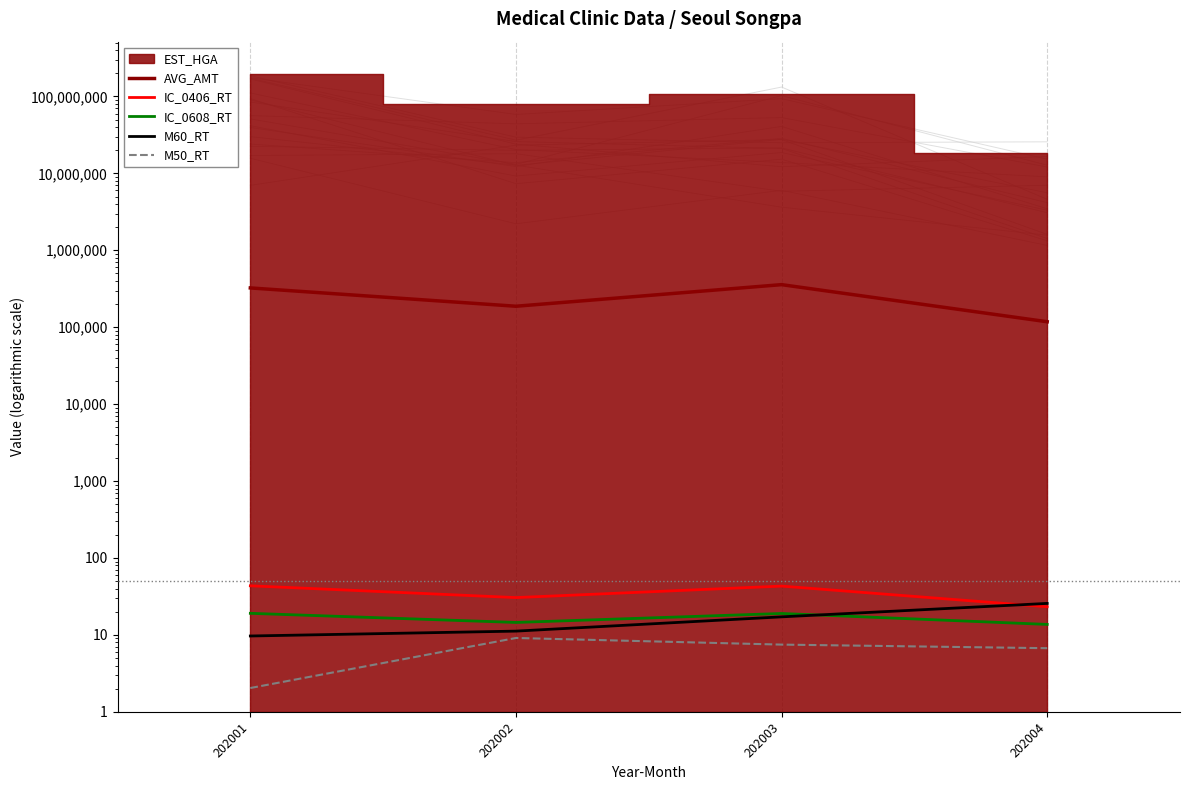

The value of IC_0608_RT at 202001 is 19.1. True or false?

True